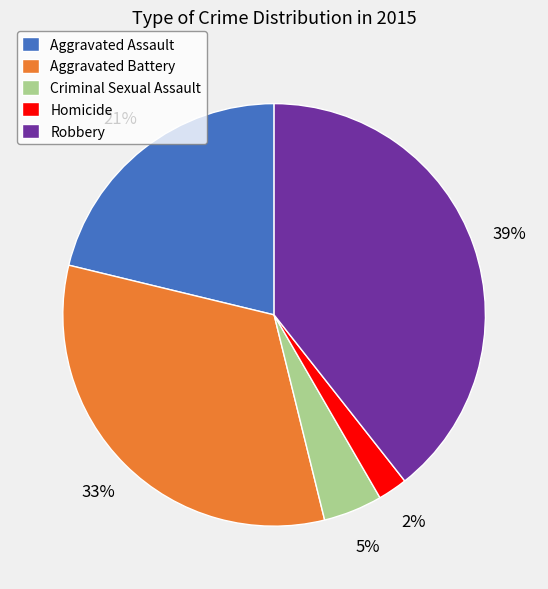

How many slices are in this pie chart?

5